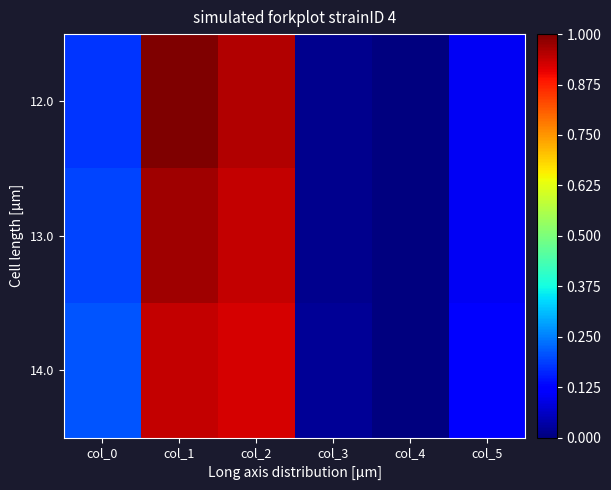

Reading left to right, transcribe all the data shown in this chart.

12.0: col_0=0.2	col_1=1.0	col_2=1.0	col_3=0.0	col_4=0.0	col_5=0.1
13.0: col_0=0.2	col_1=1.0	col_2=0.9	col_3=0.0	col_4=0.0	col_5=0.1
14.0: col_0=0.2	col_1=0.9	col_2=0.9	col_3=0.0	col_4=0.0	col_5=0.1